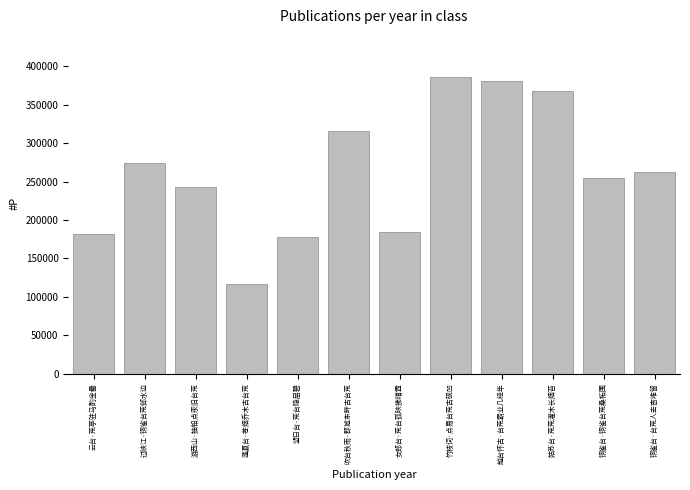

What is the label of the 2nd bar from the right?

铜雀台·铜雀台荒桑柘围